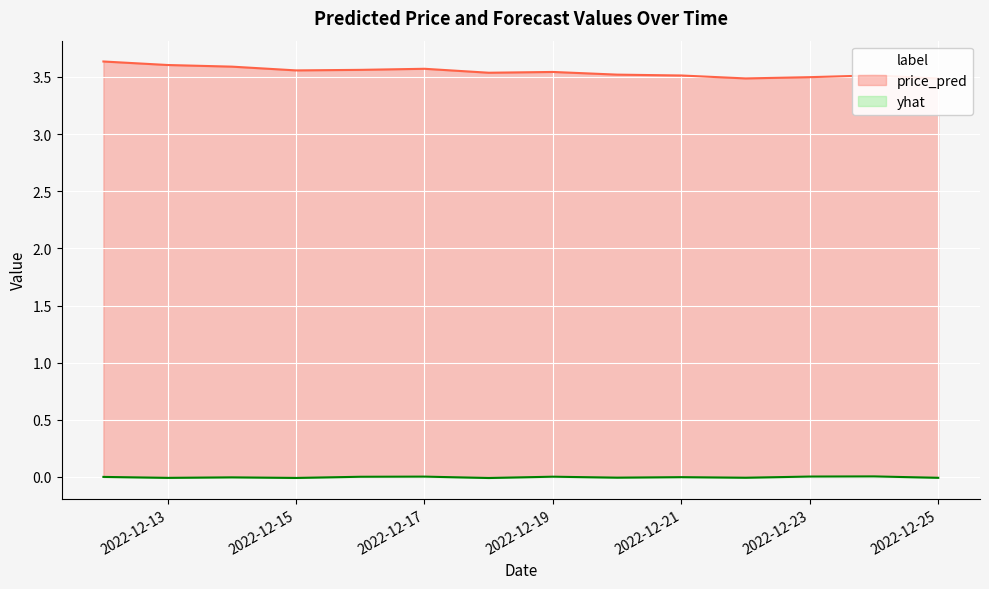

True or false: yhat and price_pred cross at least once.

False